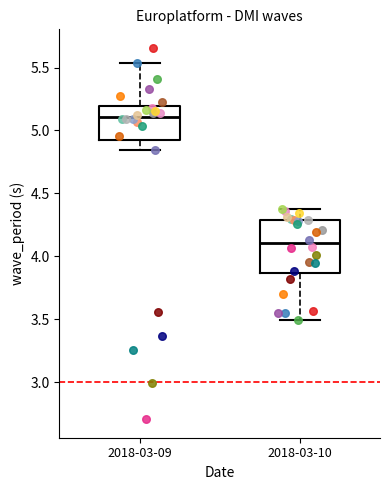

Reading left to right, transcribe this box plot: for each box, give where its median line is, the range the box spans, and where its two whiskers end, as read against the y-axis. The values are not printed on the chart, so give them approximately, as read against the axis.

2018-03-09: median 5.10, box 4.95 to 5.20, whiskers 4.85 to 5.55
2018-03-10: median 4.10, box 3.85 to 4.30, whiskers 3.50 to 4.40